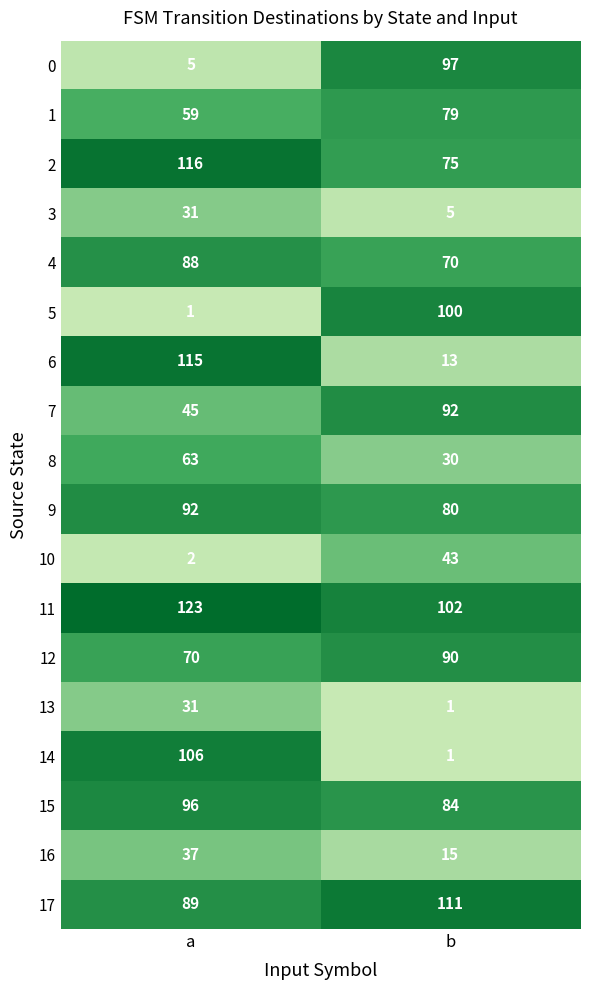

Rank the categories by 10 value from highest to lowest.

b, a